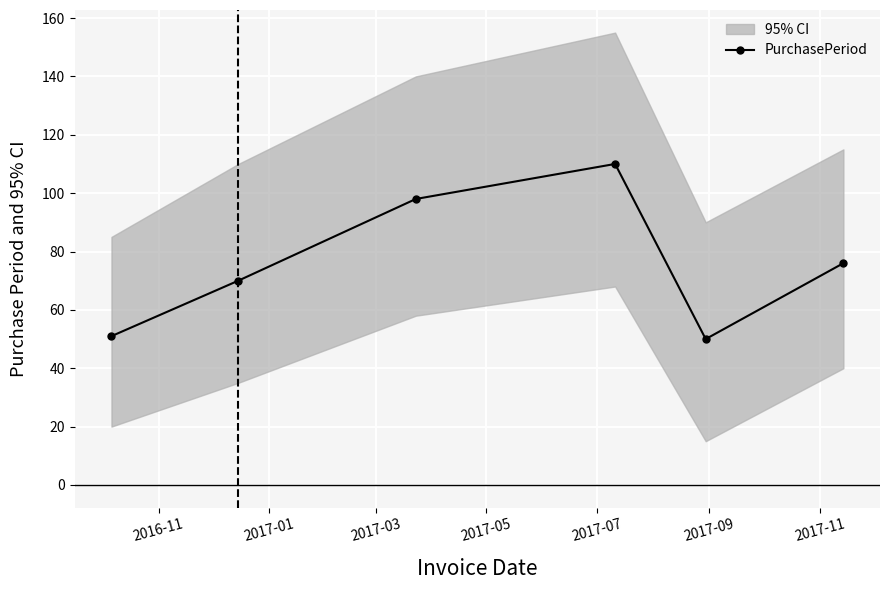

How many interior local valleys does the PurchasePeriod series have?

1